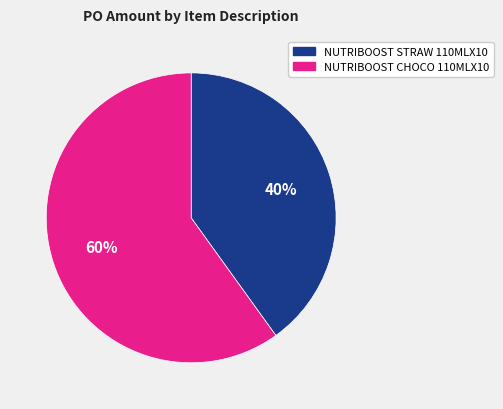

Combined, do NUTRIBOOST CHOCO 110MLX10 and NUTRIBOOST STRAW 110MLX10 account for over 50%?

Yes